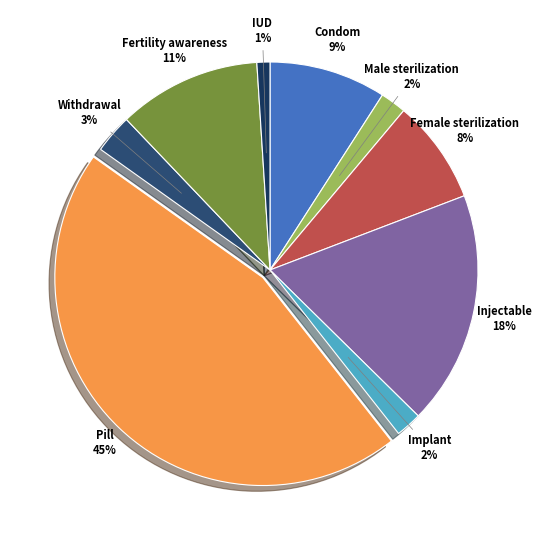

How many segments does this pie chart have?

9